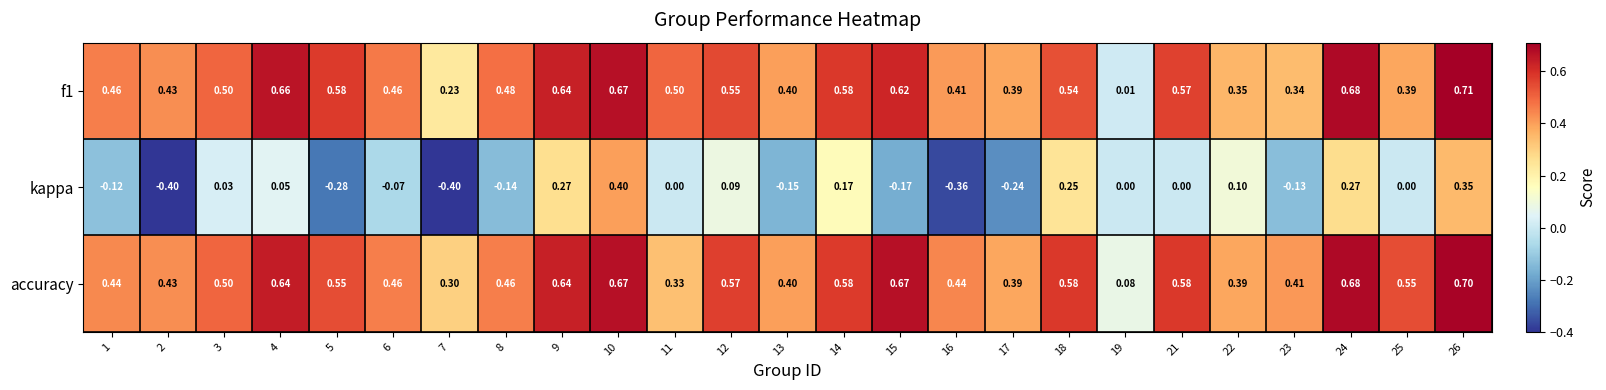

Which series has the largest total across all categories?

accuracy